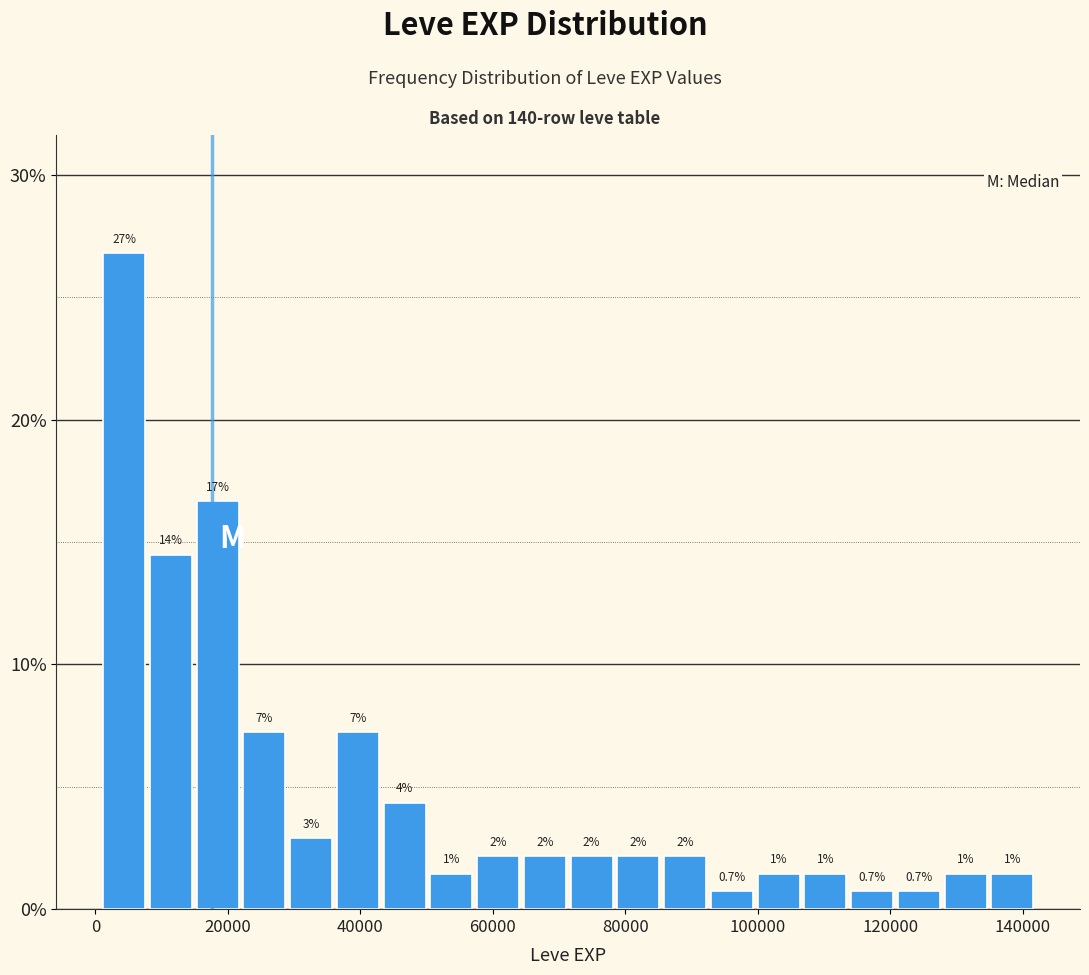

Around what value on the x-axis is the tallest bar? Give the approximate position of its centre, as read against the axis.

4000